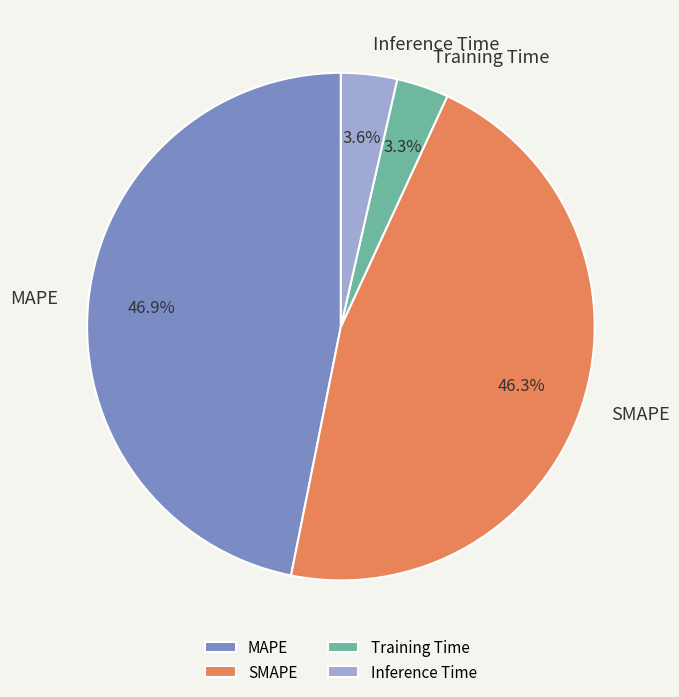

The MAPE slice represents 47% of the pie. True or false?

True